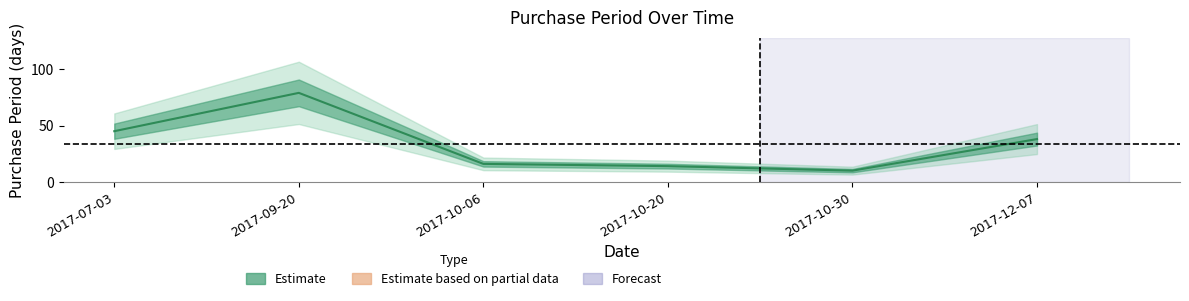

How many interior local valleys (lower than both neighbors) does the data have?

1